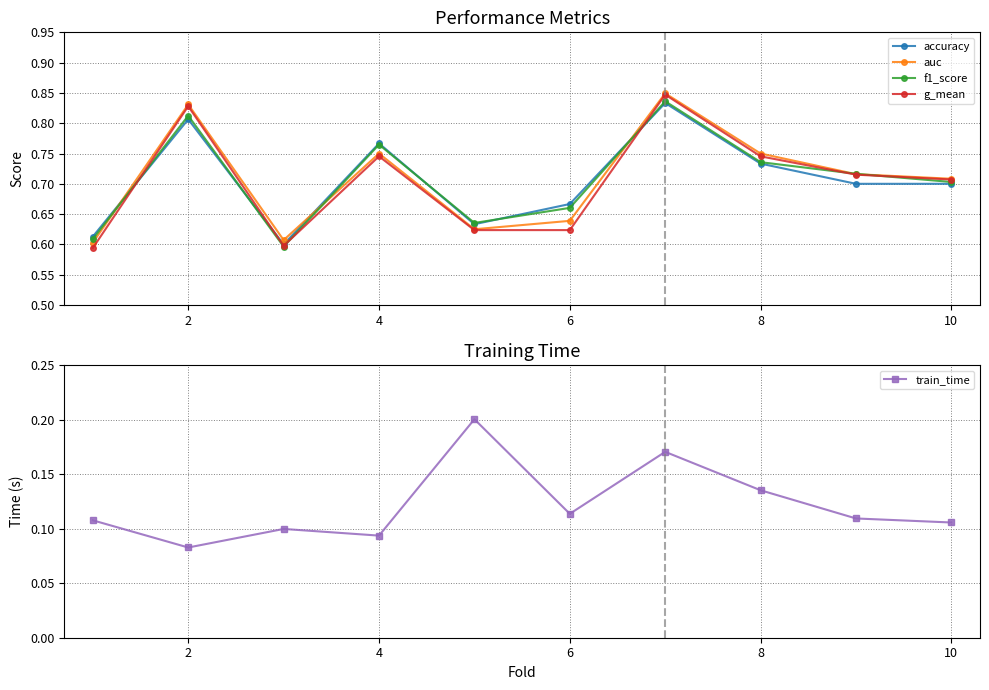

True or false: accuracy and auc cross at least once.

True